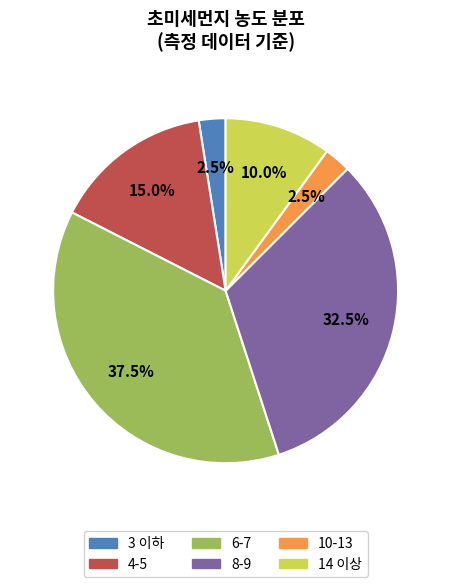

What percentage do 6-7 and 4-5 together represent?

52.5%